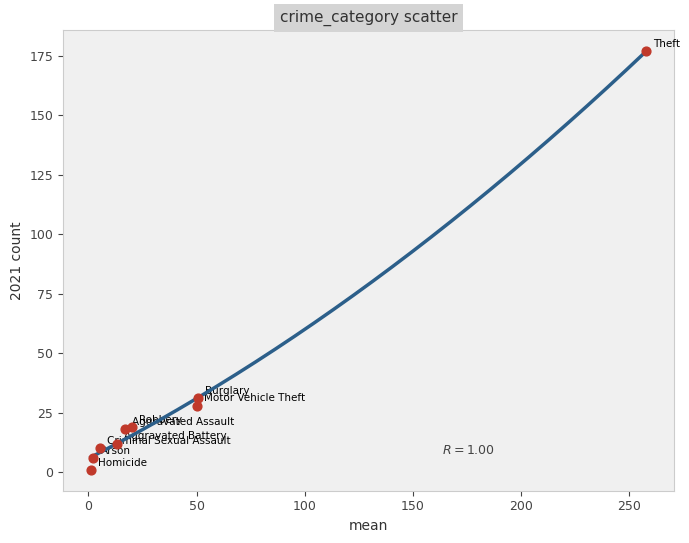

What is the average Y value?

34